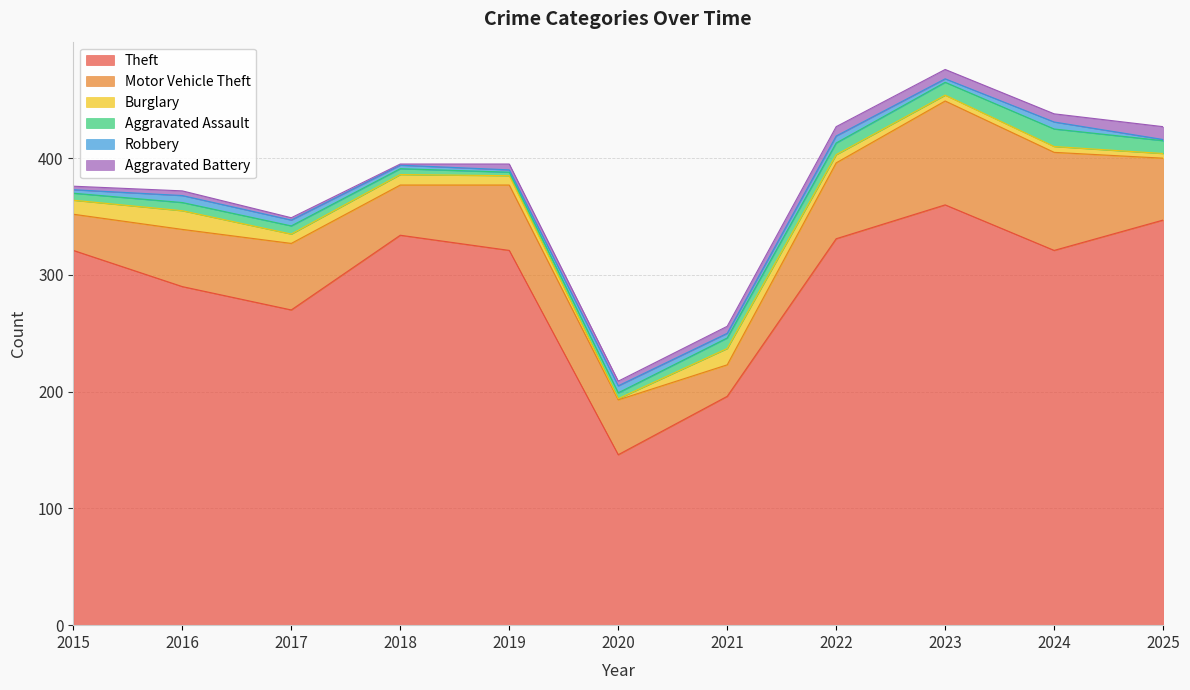

In Aggravated Assault, how many points are higher than both neighbors (excluding endpoints)?

1